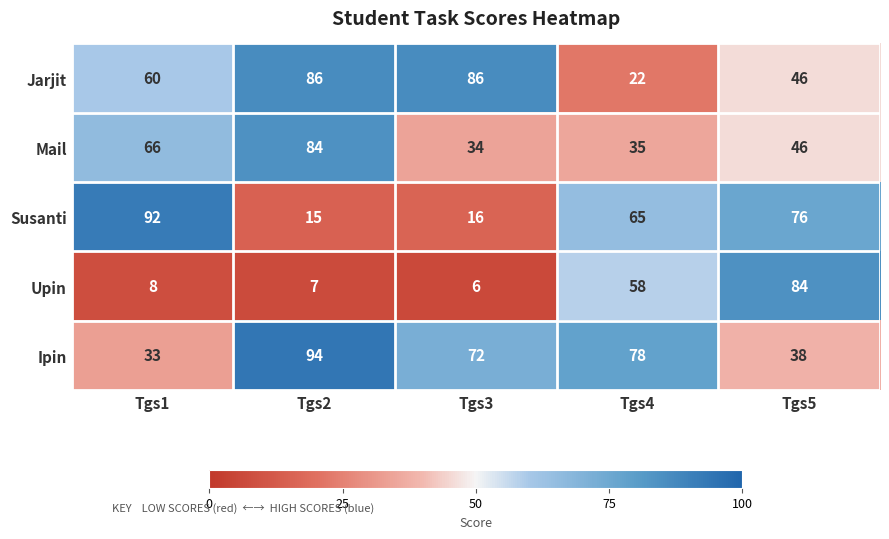

The value of Ipin at Tgs4 is 78. True or false?

True